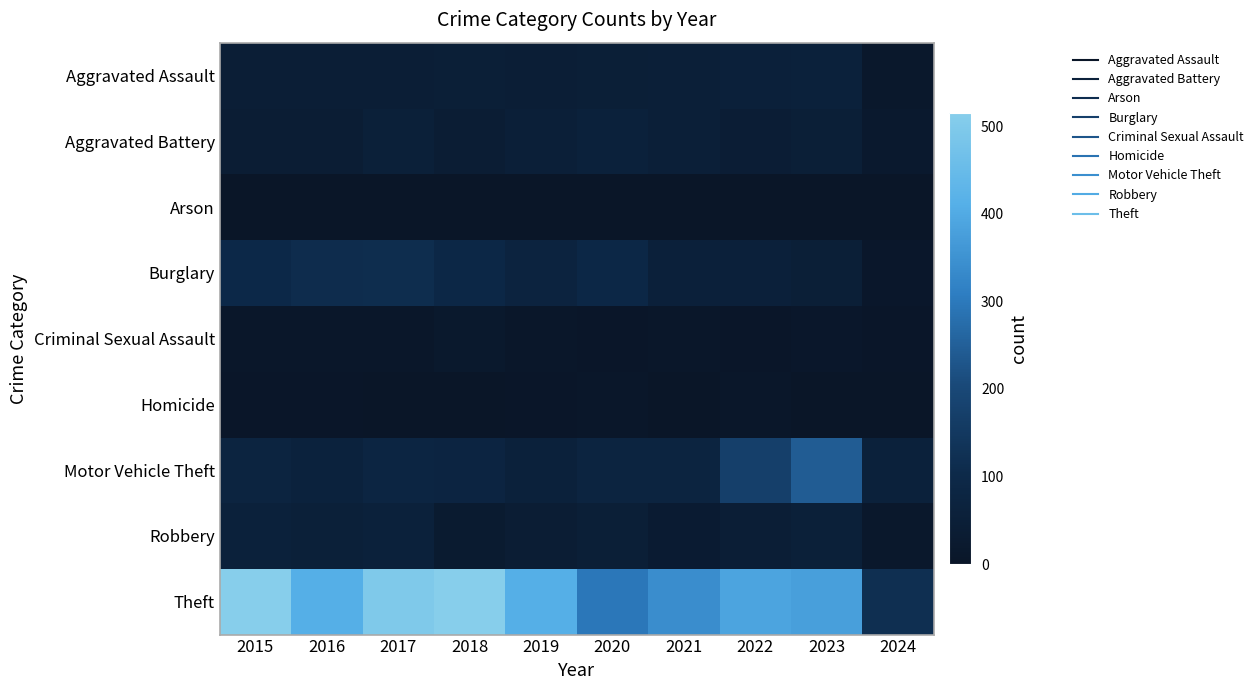

Reading left to right, transcribe all the data shown in this chart.

Aggravated Assault: 2015=46	2016=46	2017=44	2018=48	2019=44	2020=48	2021=50	2022=55	2023=59	2024=16
Aggravated Battery: 2015=38	2016=37	2017=54	2018=39	2019=51	2020=59	2021=49	2022=42	2023=47	2024=21
Arson: 2015=1	2016=4	2017=2	2018=3	2019=0	2020=2	2021=1	2022=3	2023=4	2024=1
Burglary: 2015=98	2016=112	2017=114	2018=92	2019=72	2020=92	2021=57	2022=56	2023=47	2024=12
Criminal Sexual Assault: 2015=7	2016=7	2017=7	2018=18	2019=7	2020=5	2021=9	2022=5	2023=12	2024=5
Homicide: 2015=6	2016=5	2017=4	2018=3	2019=5	2020=10	2021=4	2022=9	2023=2	2024=0
Motor Vehicle Theft: 2015=75	2016=67	2017=82	2018=78	2019=60	2020=75	2021=75	2022=175	2023=243	2024=60
Robbery: 2015=59	2016=54	2017=60	2018=27	2019=38	2020=48	2021=32	2022=46	2023=53	2024=15
Theft: 2015=515	2016=409	2017=497	2018=515	2019=409	2020=296	2021=341	2022=388	2023=378	2024=120